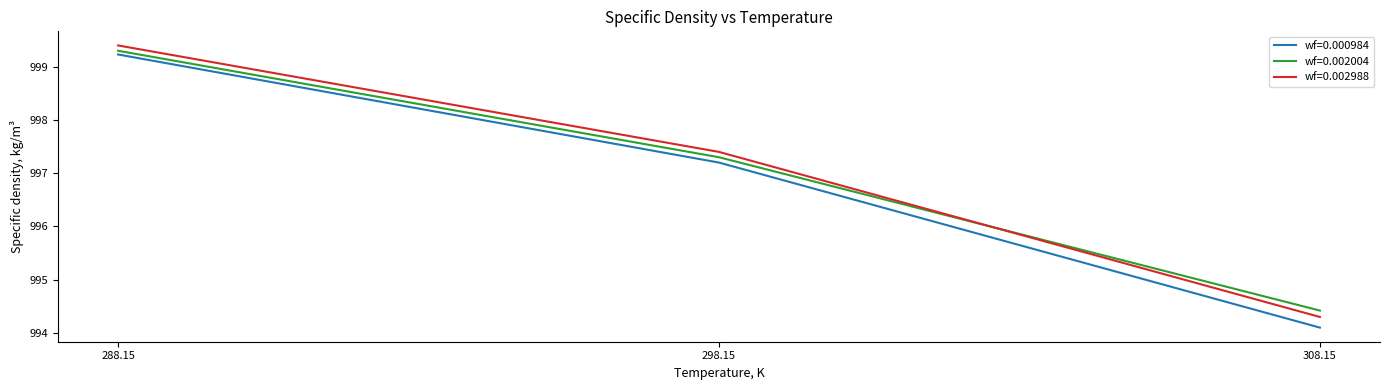

Where does the wf=0.000984 series first go above 997?

288.15